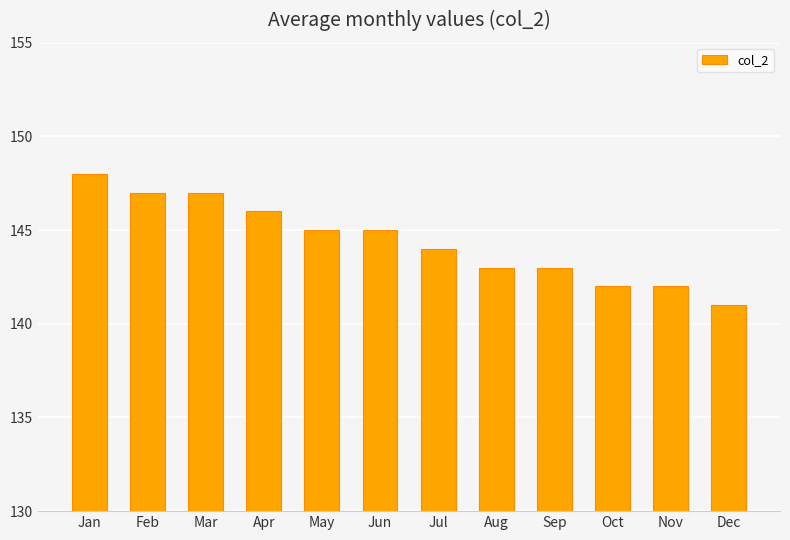

Where does the data first go above 145?

Jan